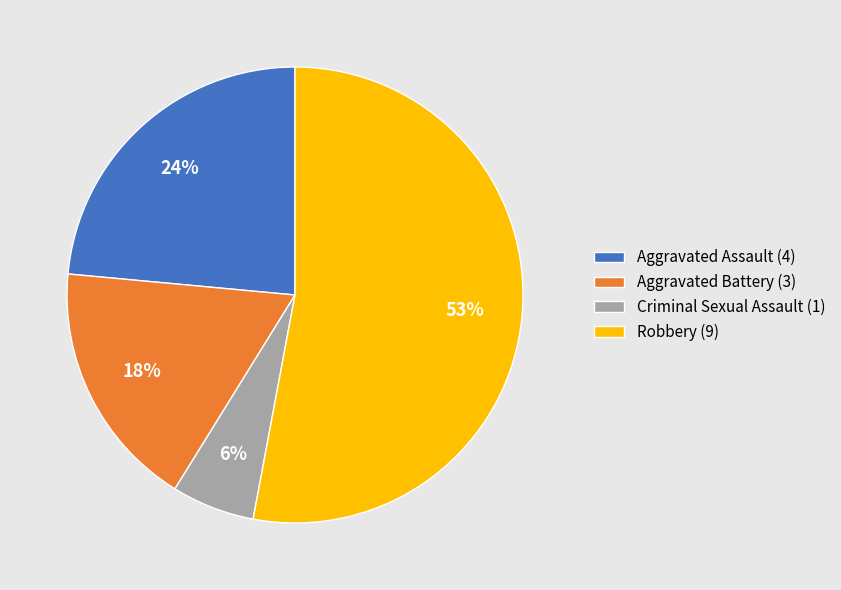

Do Aggravated Assault (4) and Robbery (9) together represent more than half of the pie?

Yes